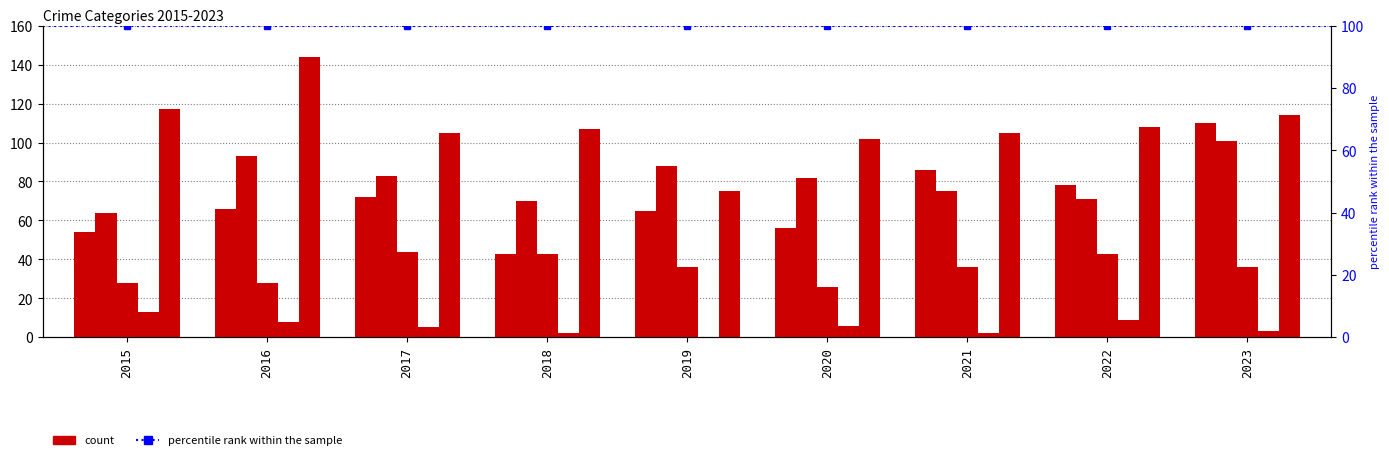

Which label corresponds to the largest value in the chart?

2016